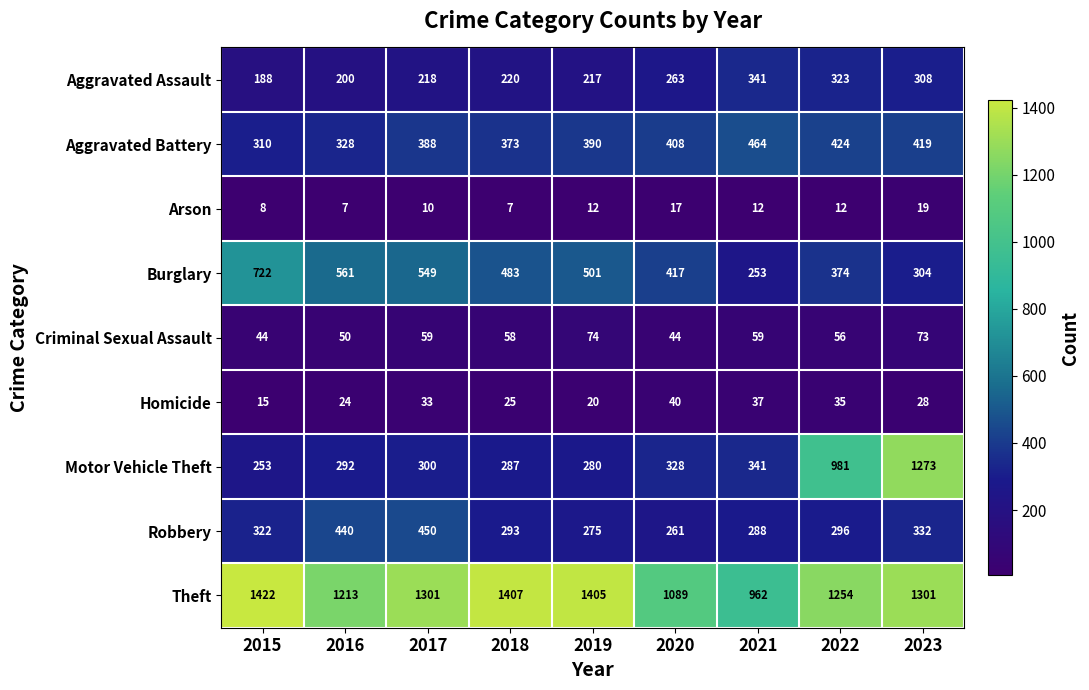

How many series are shown in this chart?

9